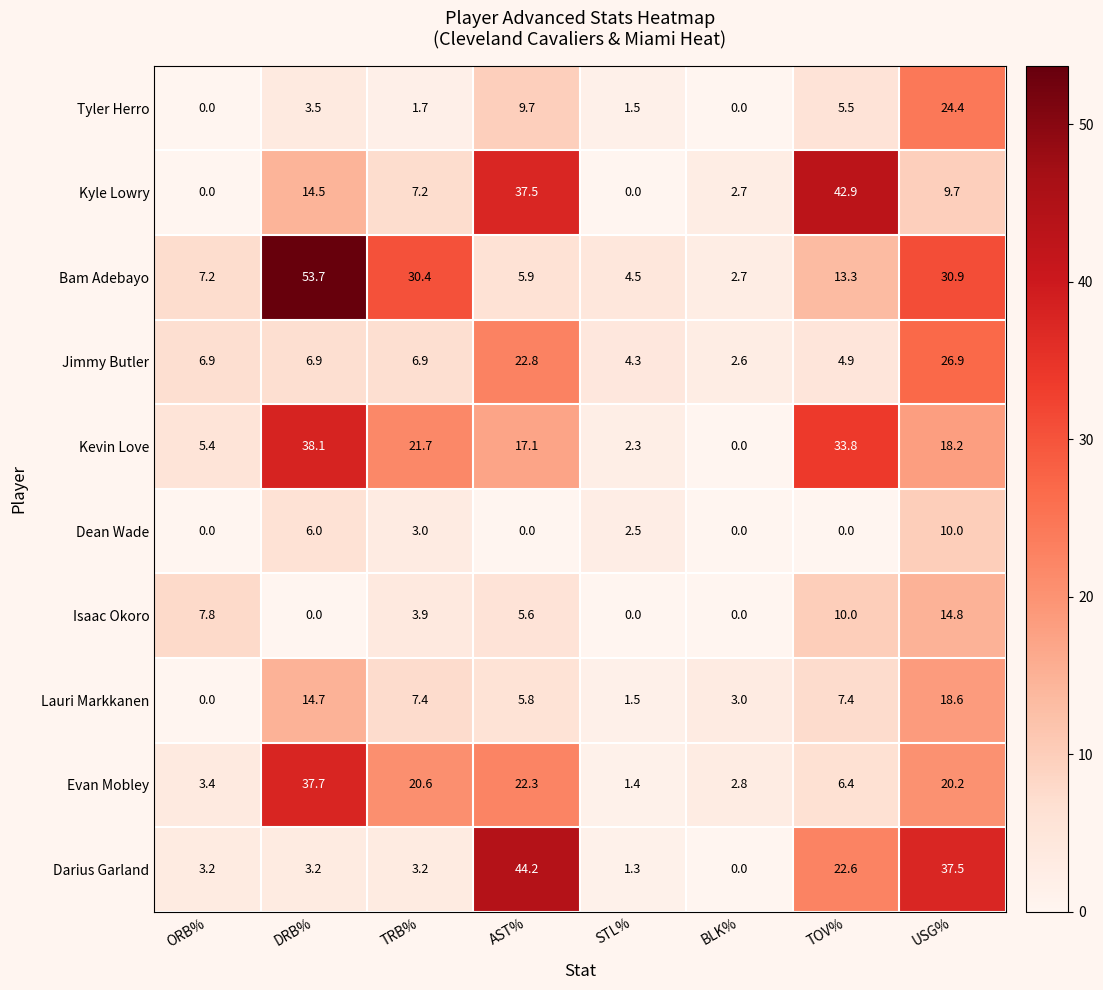

Between TRB% and STL%, which series saw the biggest shift?

Bam Adebayo